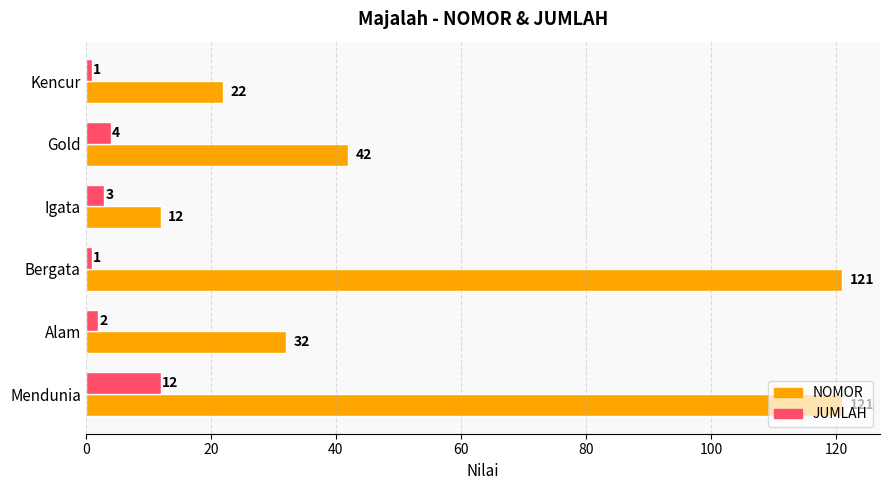

At how many categories does at least one series exceed 115?

2